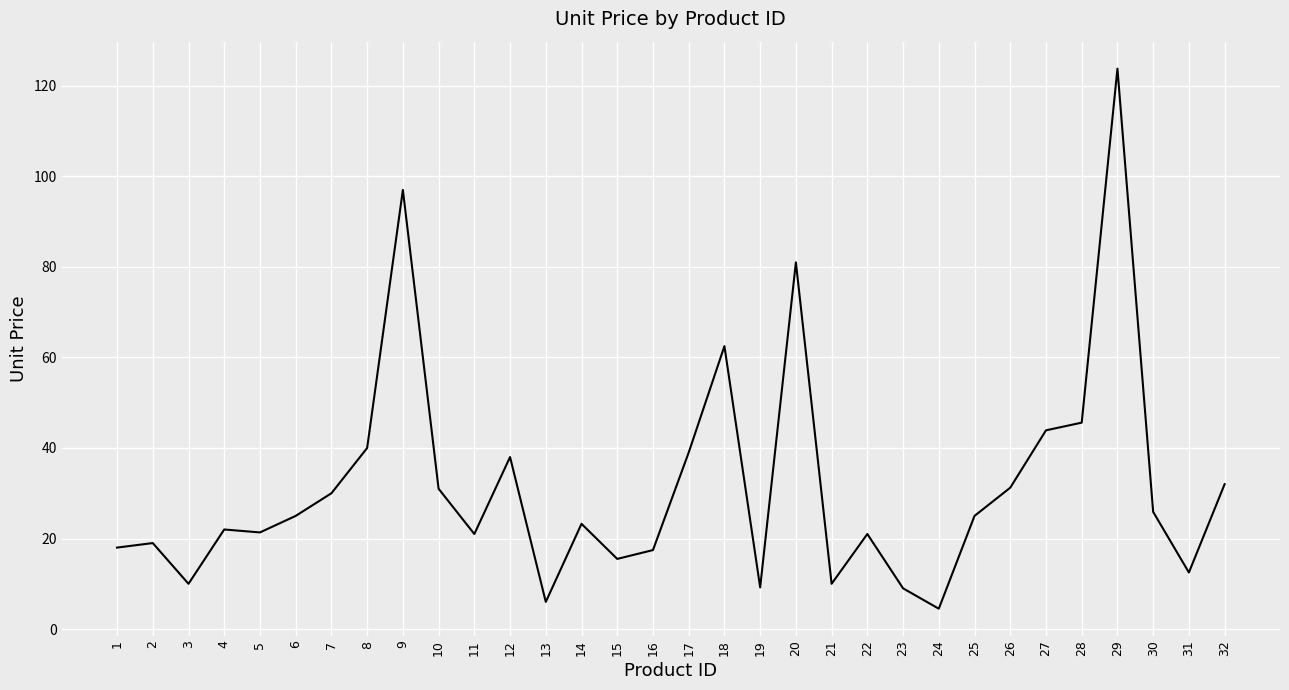

What is the ratio of the value at 22 to the value at 2?

1.1